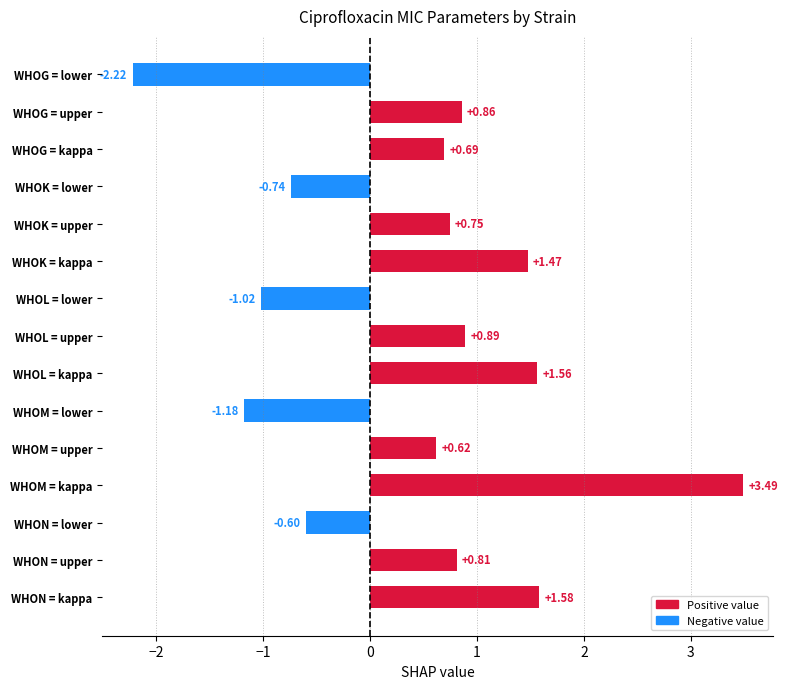

Does the chart contain any negative values?

Yes